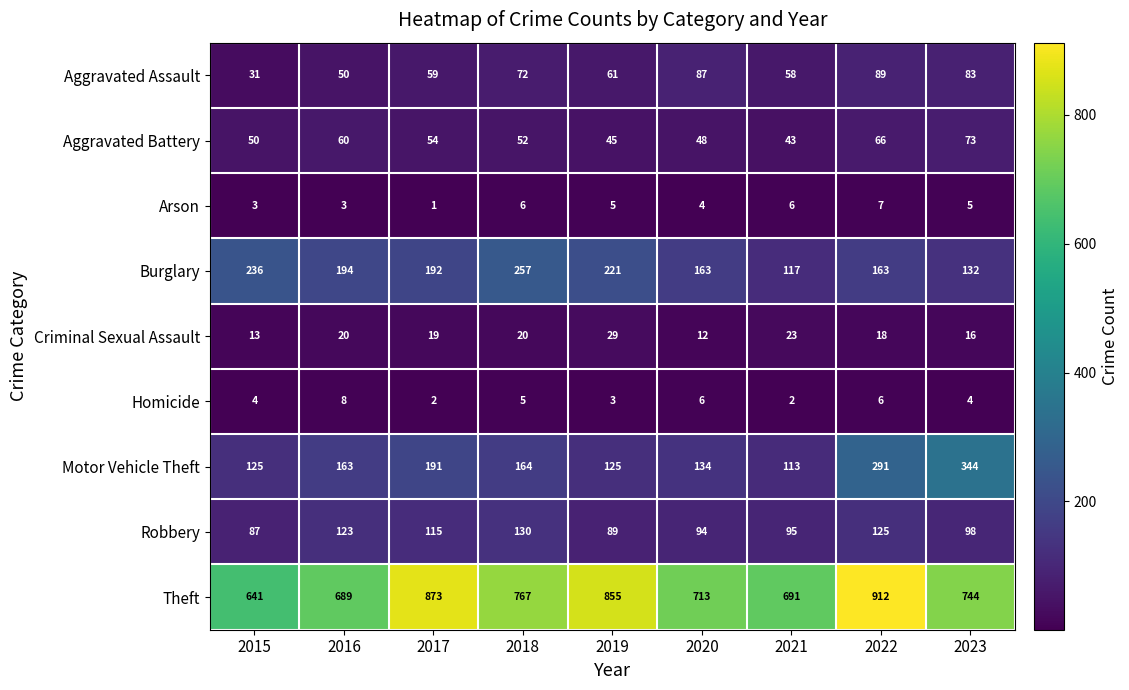

What is the average value of the Theft series?

765